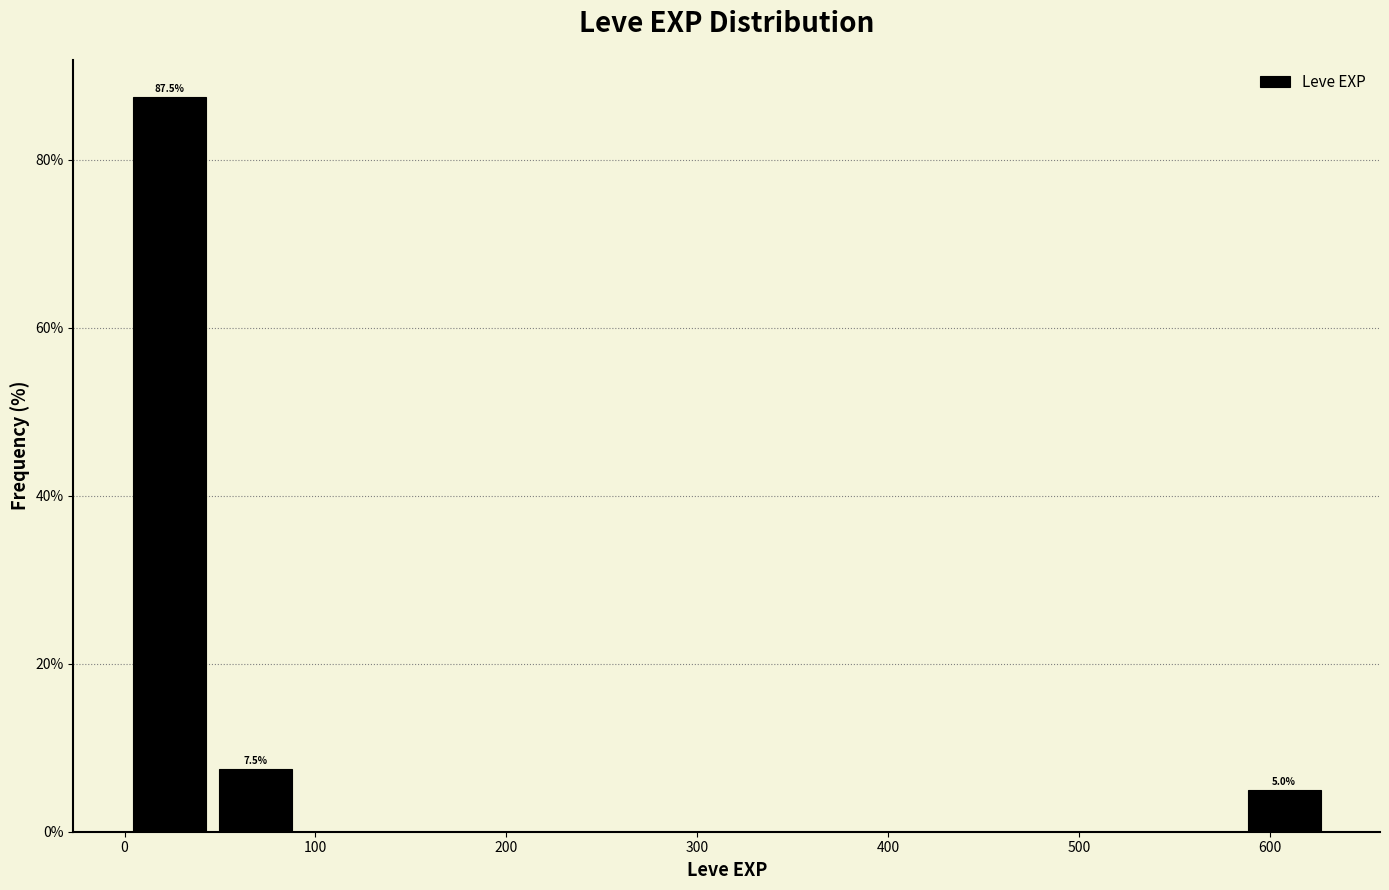

Which range on the x-axis has the tallest bar?

0 to 50